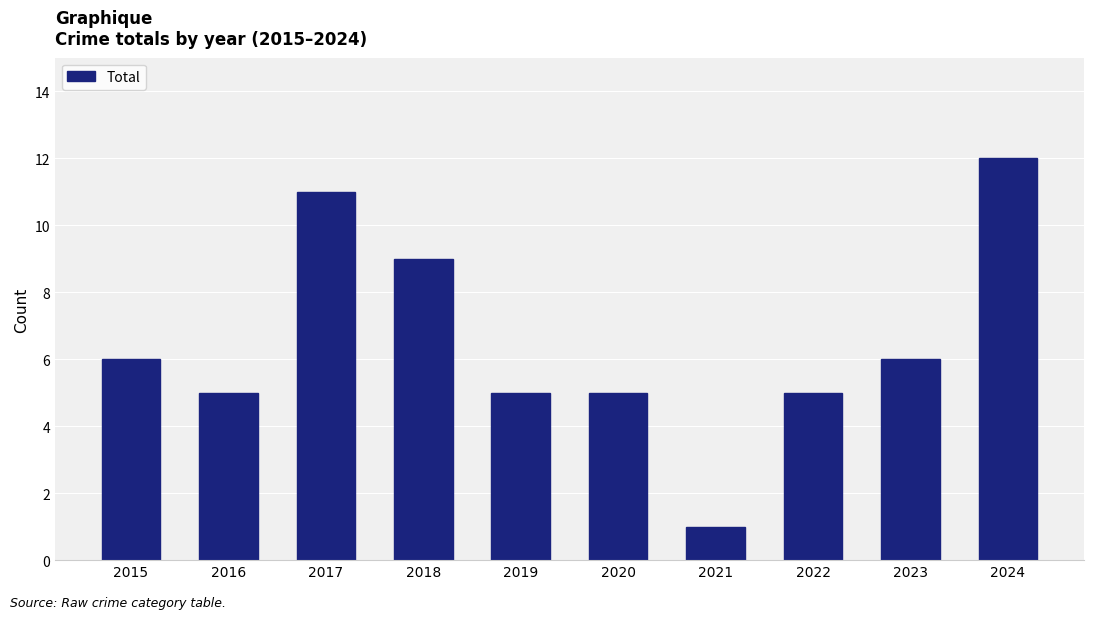

The value at 2022 is 5. True or false?

True